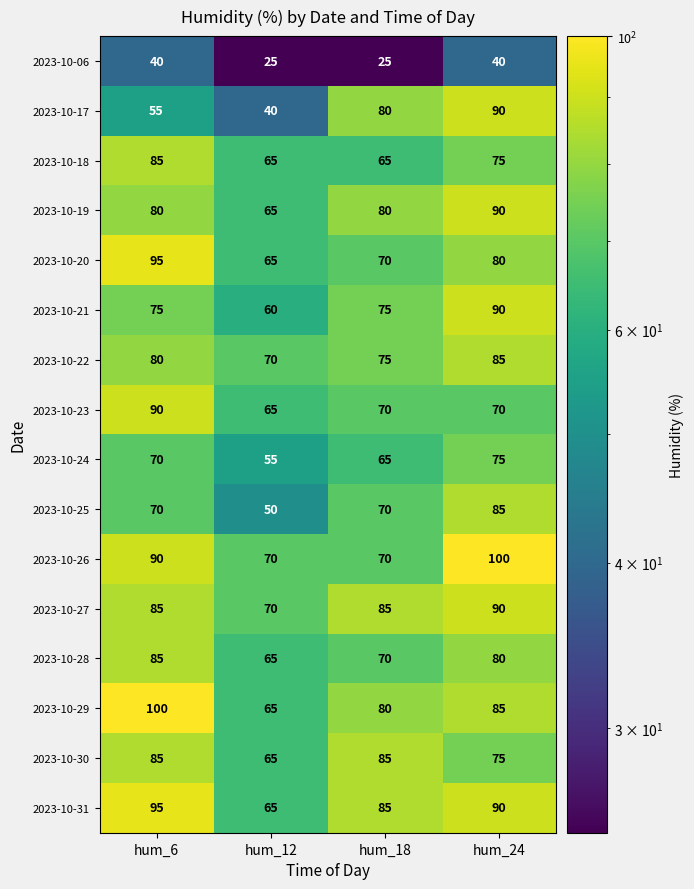

At which label is 2023-10-18 closest to 75?

hum_24